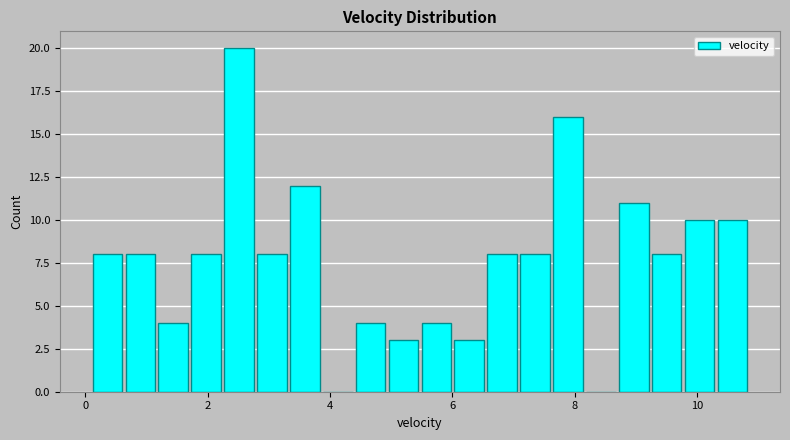

Around what value on the x-axis is the tallest bar? Give the approximate position of its centre, as read against the axis.

2.6